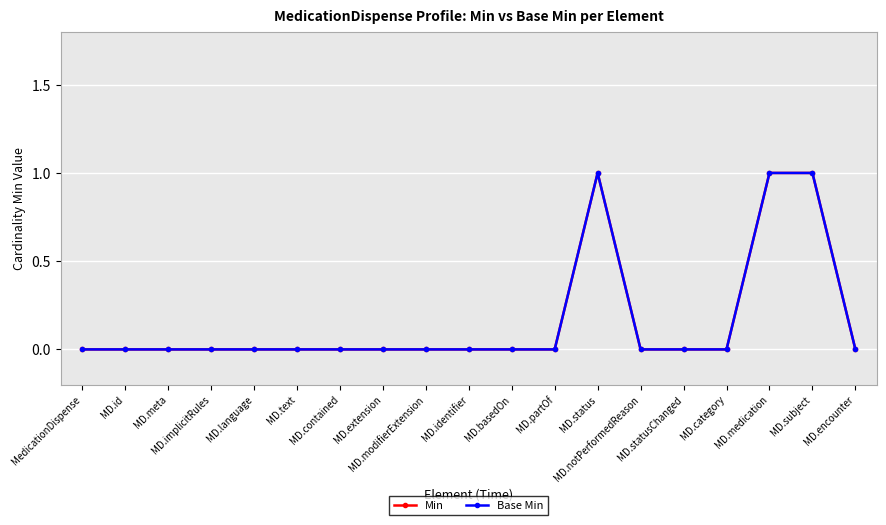

At which category does Base Min reach its first local peak?

MD.status